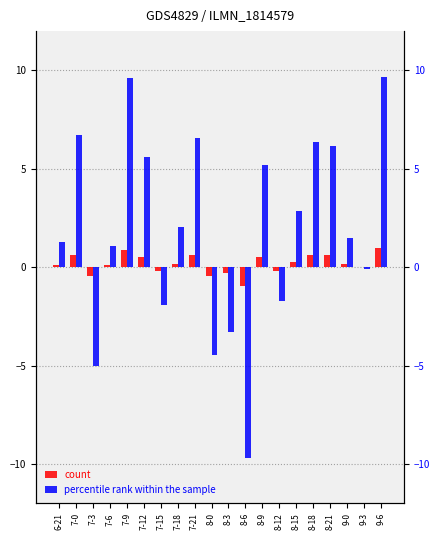

What is the highest value of the percentile rank within the sample series?

9.7